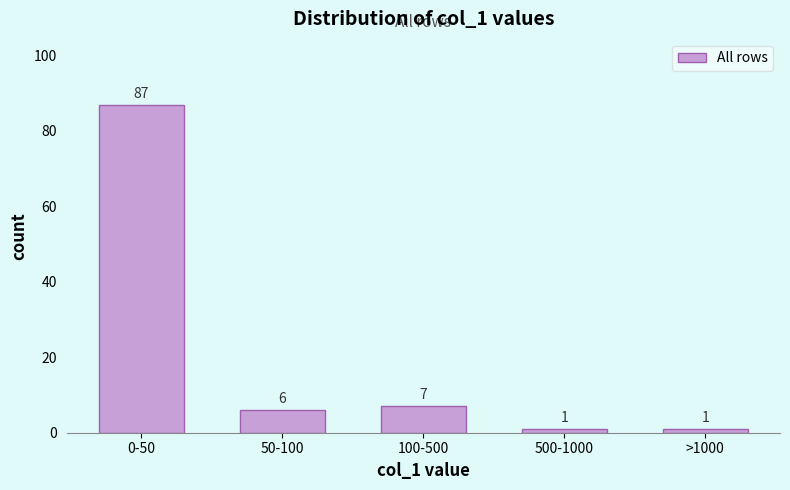

Reading right to left, list all the values displayed in this chart.

1	1	7	6	87